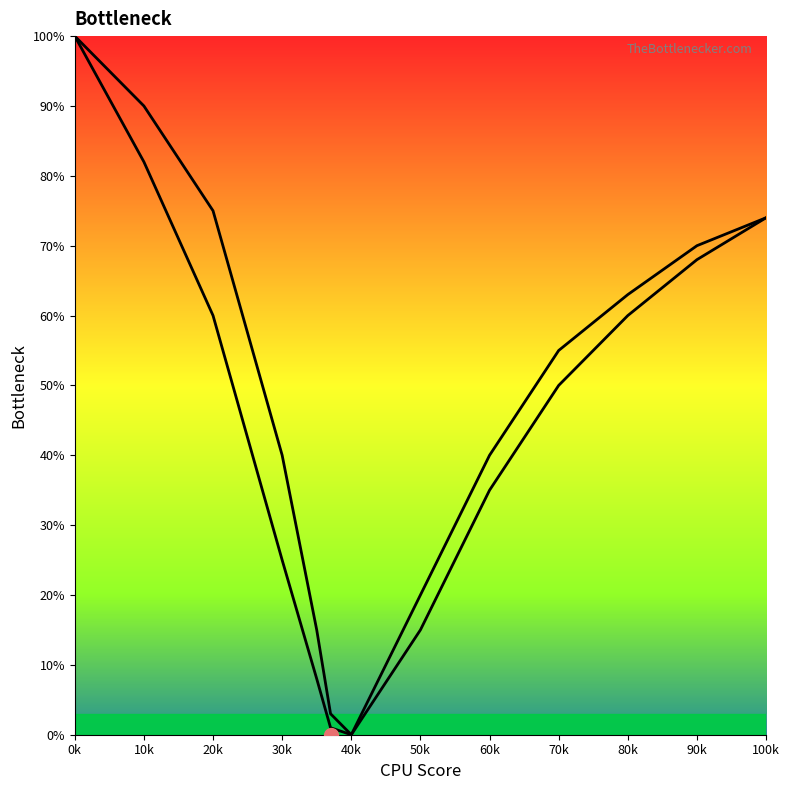

What is the maximum value shown in the chart?

100